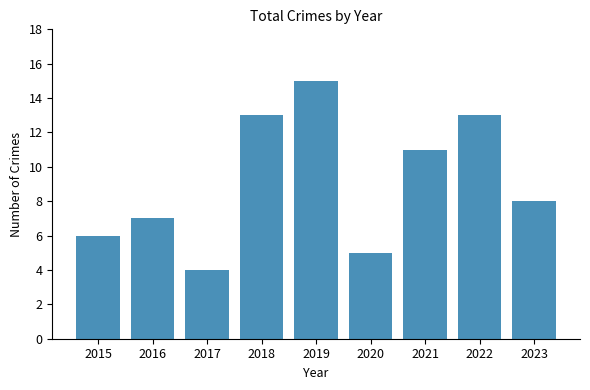

At which label is the value closest to 9?

2023